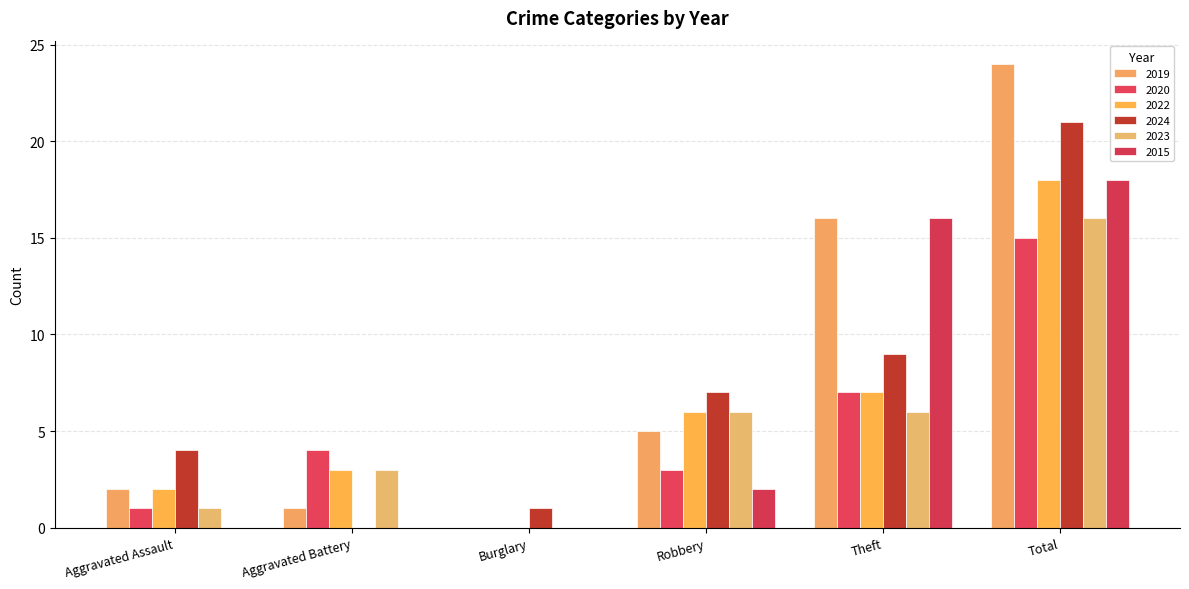

Reading left to right, list all the values displayed in this chart.

2019: Aggravated Assault=2	Aggravated Battery=1	Burglary=0	Robbery=5	Theft=16	Total=24
2020: Aggravated Assault=1	Aggravated Battery=4	Burglary=0	Robbery=3	Theft=7	Total=15
2022: Aggravated Assault=2	Aggravated Battery=3	Burglary=0	Robbery=6	Theft=7	Total=18
2024: Aggravated Assault=4	Aggravated Battery=0	Burglary=1	Robbery=7	Theft=9	Total=21
2023: Aggravated Assault=1	Aggravated Battery=3	Burglary=0	Robbery=6	Theft=6	Total=16
2015: Aggravated Assault=0	Aggravated Battery=0	Burglary=0	Robbery=2	Theft=16	Total=18